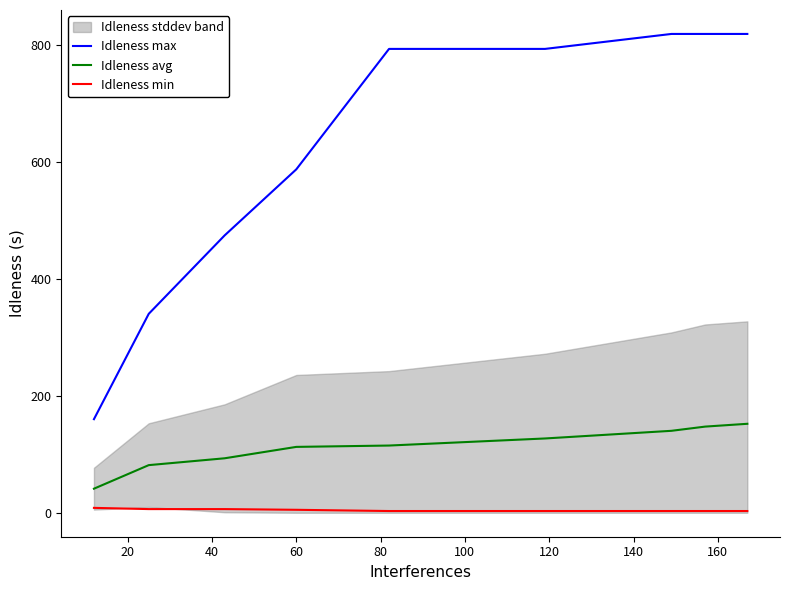

True or false: Idleness max and Idleness avg intersect in this chart.

False